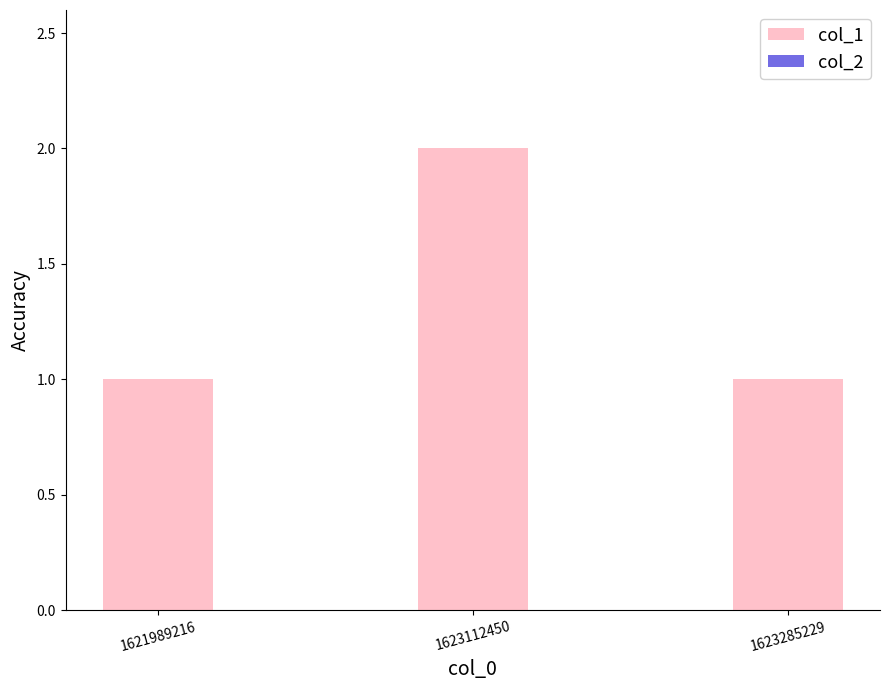

What is the value of the 3rd bar from the left?

1